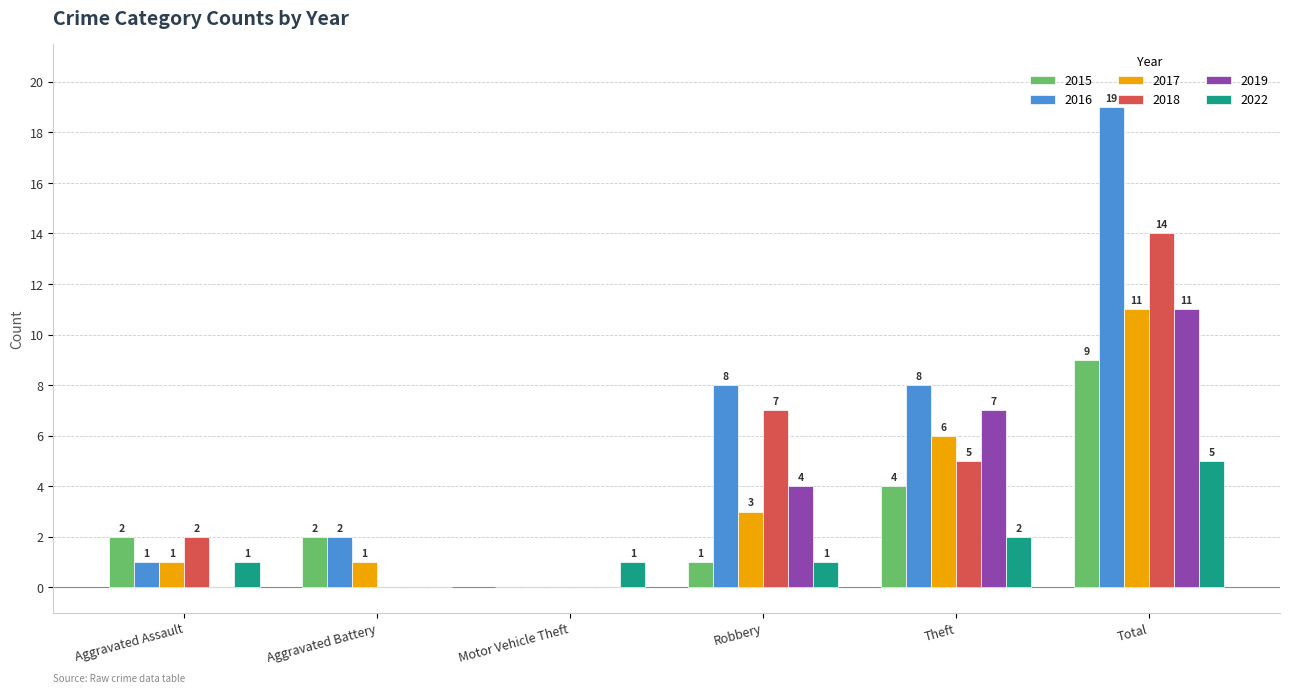

Which series has the widest spread of values?

2016